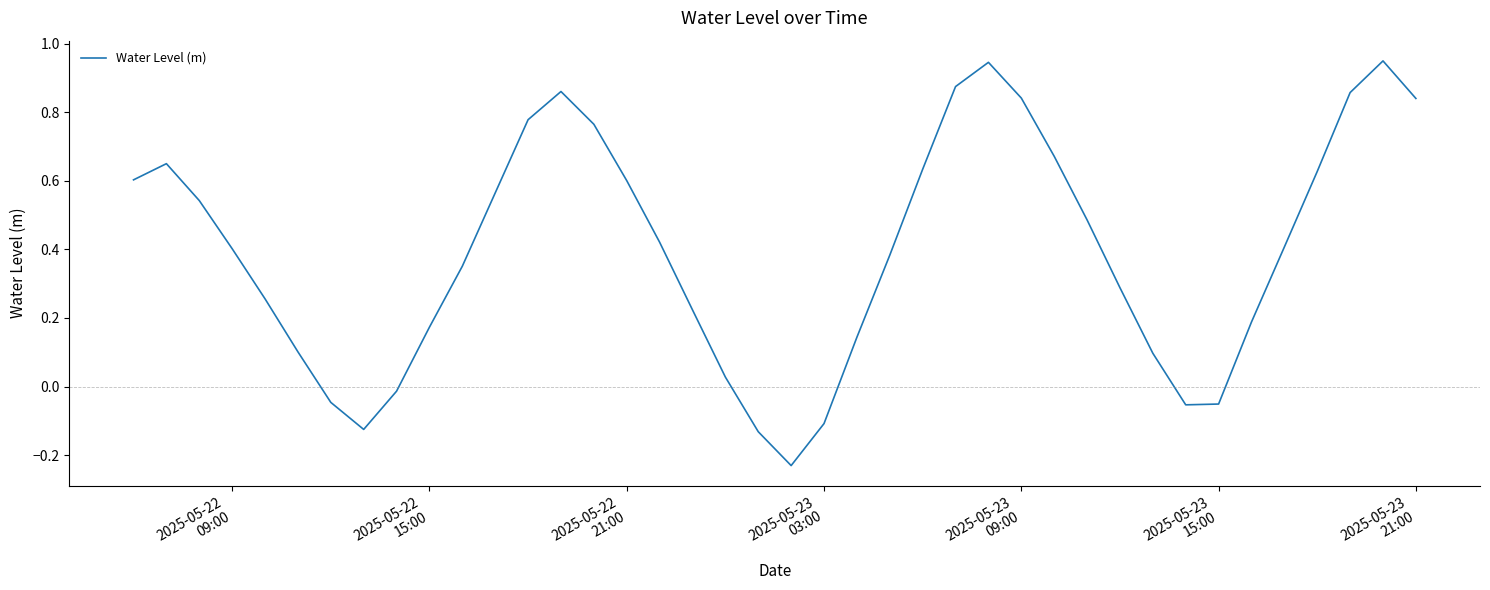

What is the difference between the maximum and minimum values?

1.2